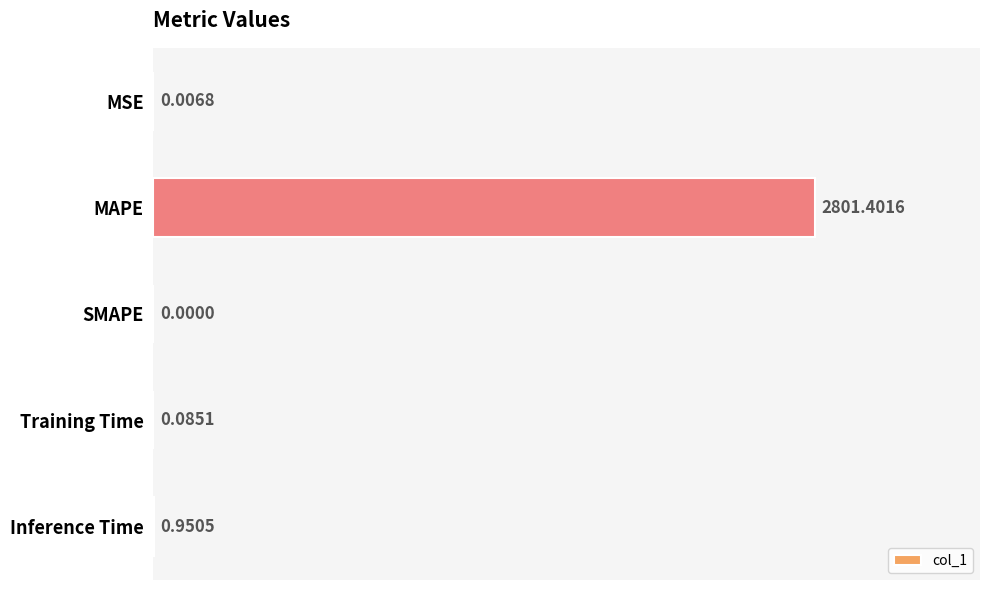

What is the sum of all values?

2802.4